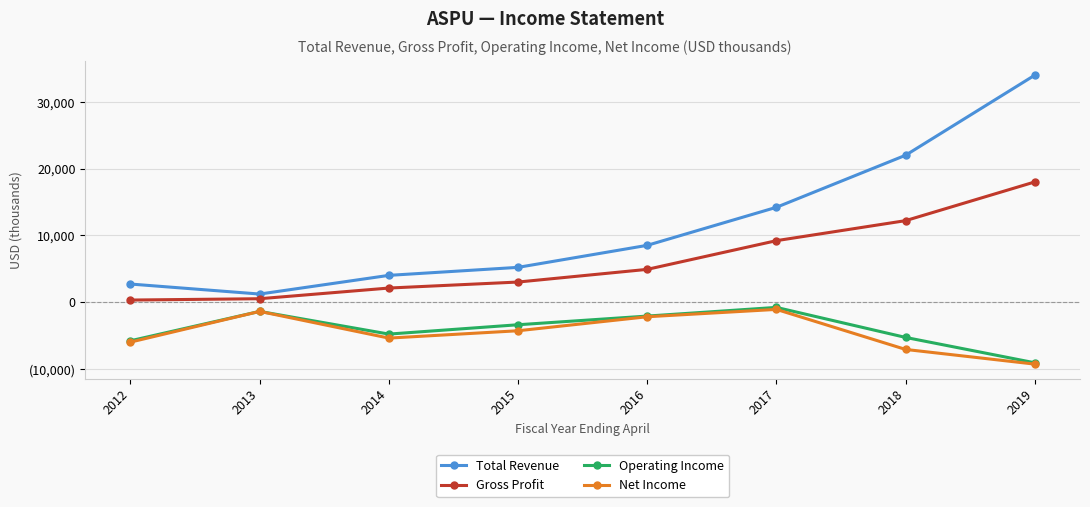

What are all the series names shown in the legend?

Total Revenue, Gross Profit, Operating Income, Net Income